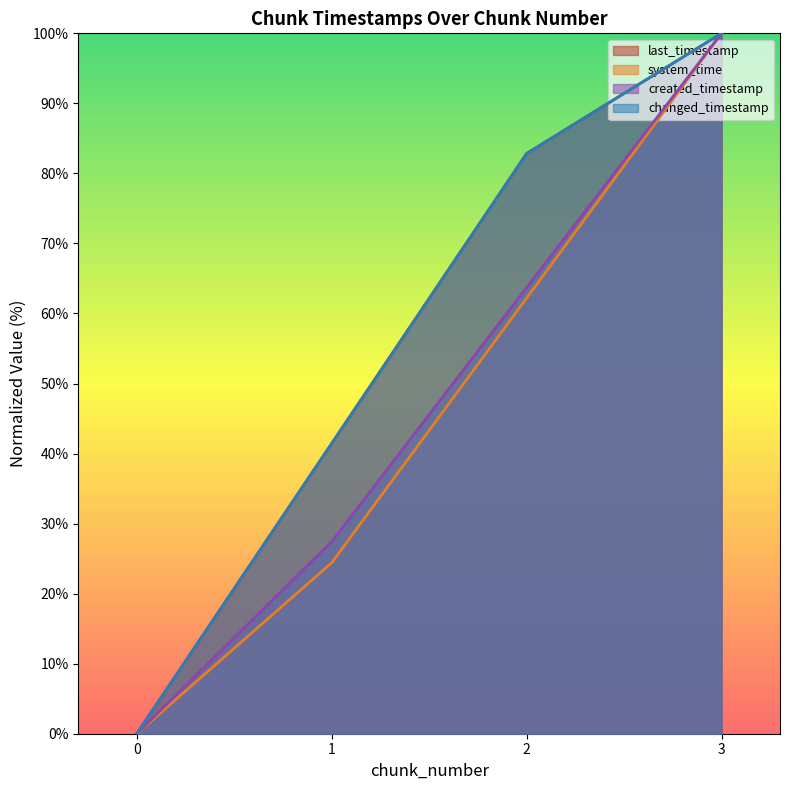

True or false: created_timestamp and system_time cross at least once.

False